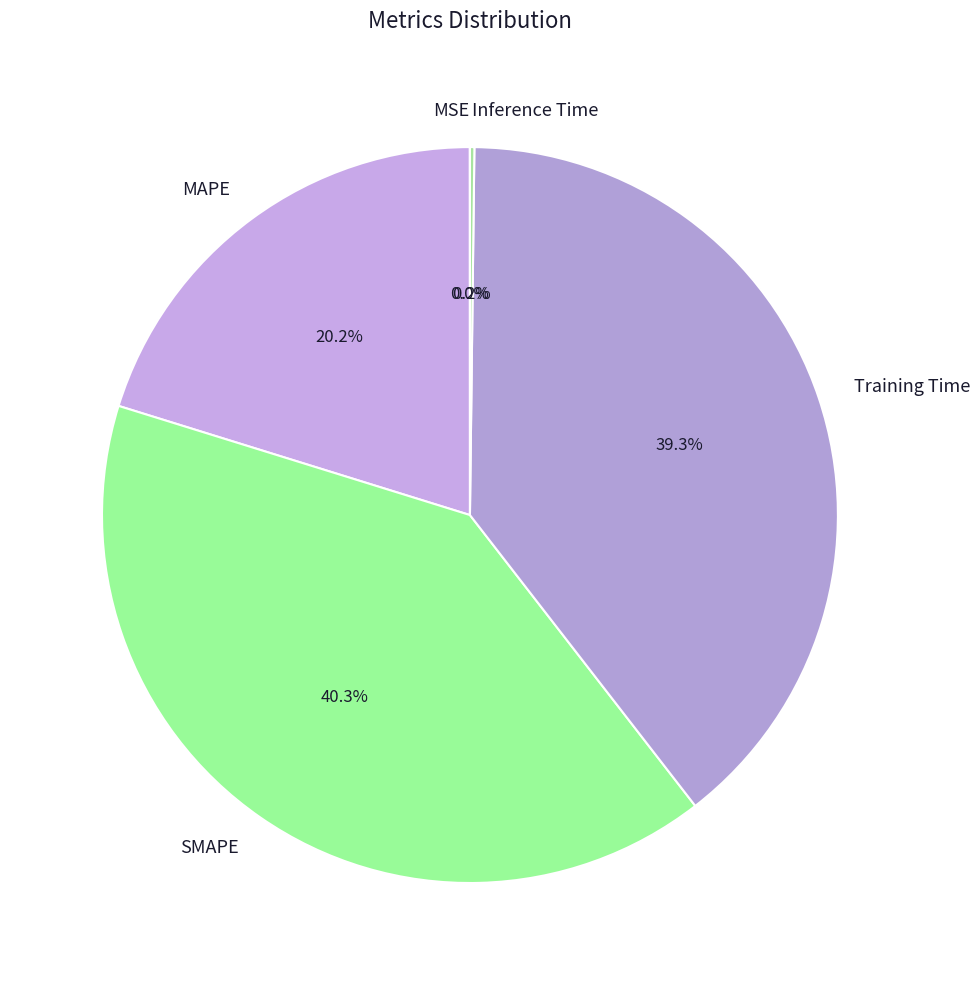

How much of the chart is everything except SMAPE?

59.7%